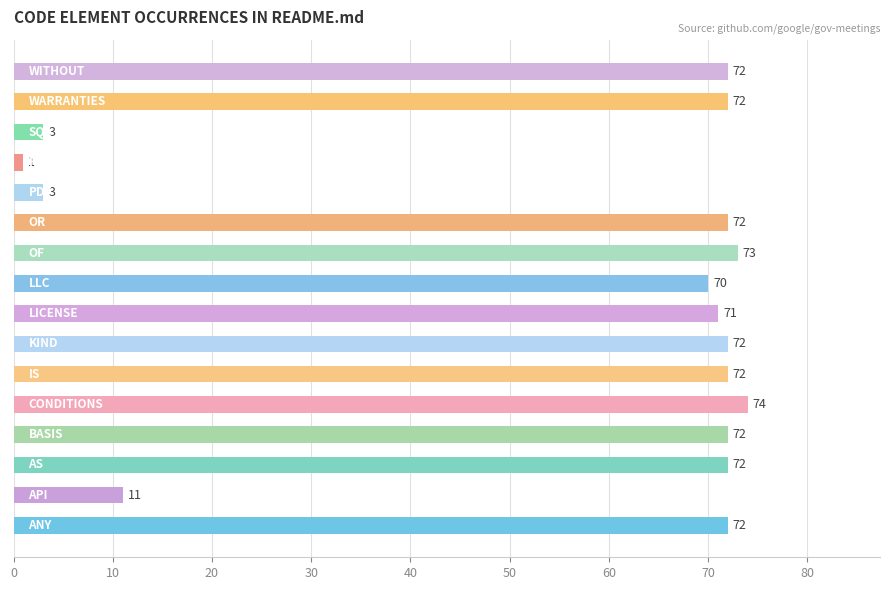

Are the bars grouped side by side (vs. stacked)?

No